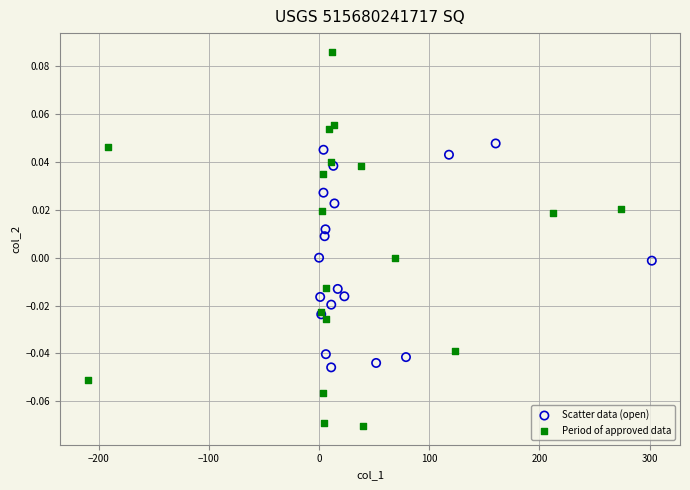

Which series reaches the maximum Y coordinate?

Period of approved data